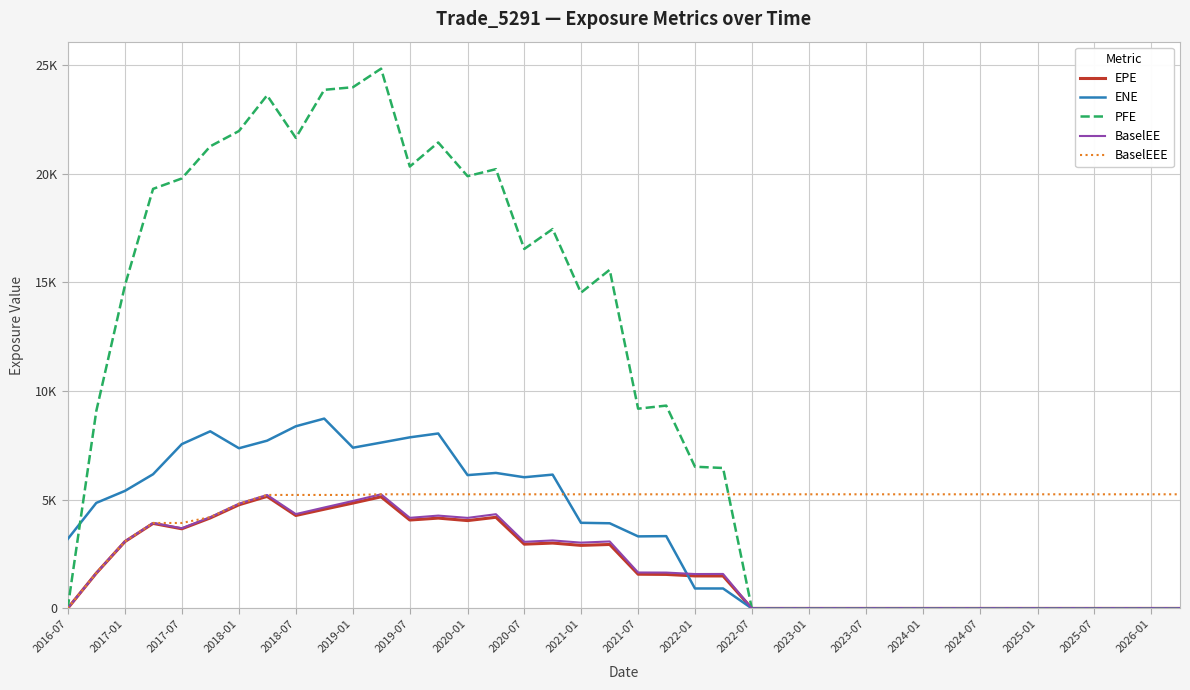

Which series has the widest spread of values?

PFE